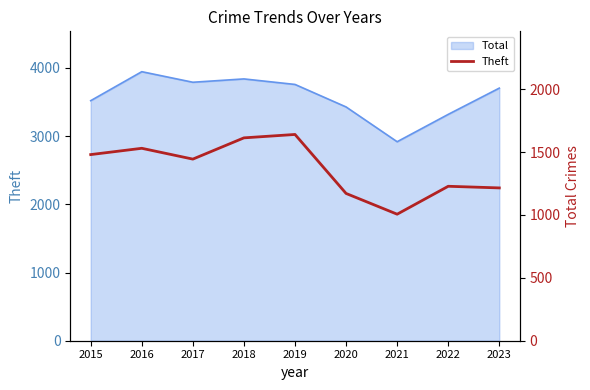

What is the difference between the values at 2020 and 2016?

359